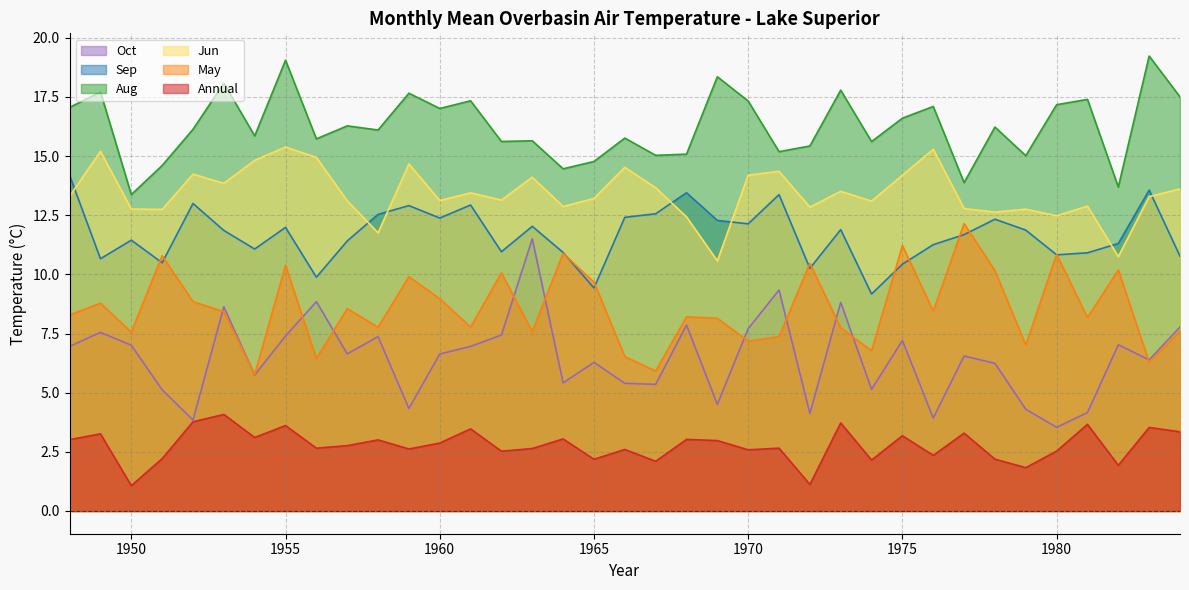

What is the sum of the May values at 1958 and 1974?

14.5